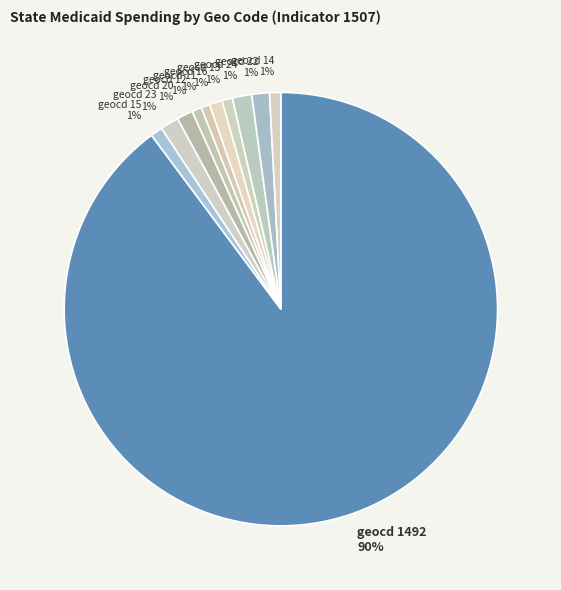

Count the number of slices in the pie.

11